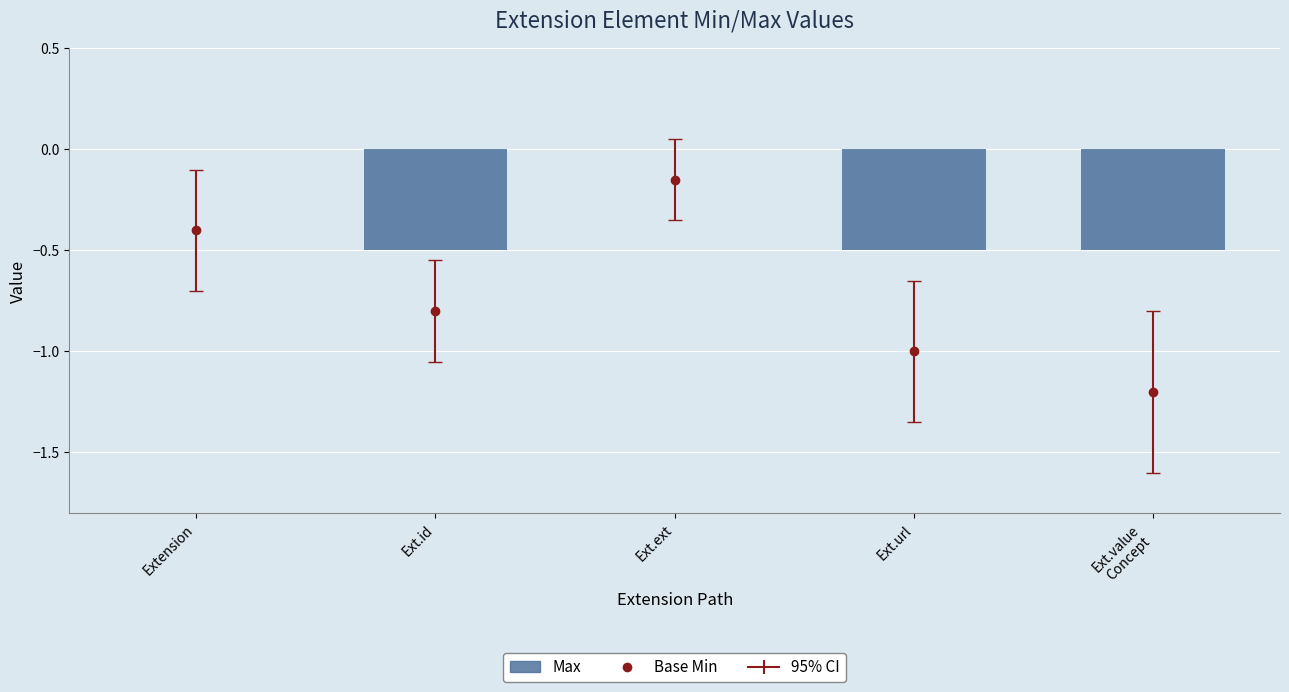

Between Ext.ext and Ext.value
Concept, which is larger?

Ext.ext